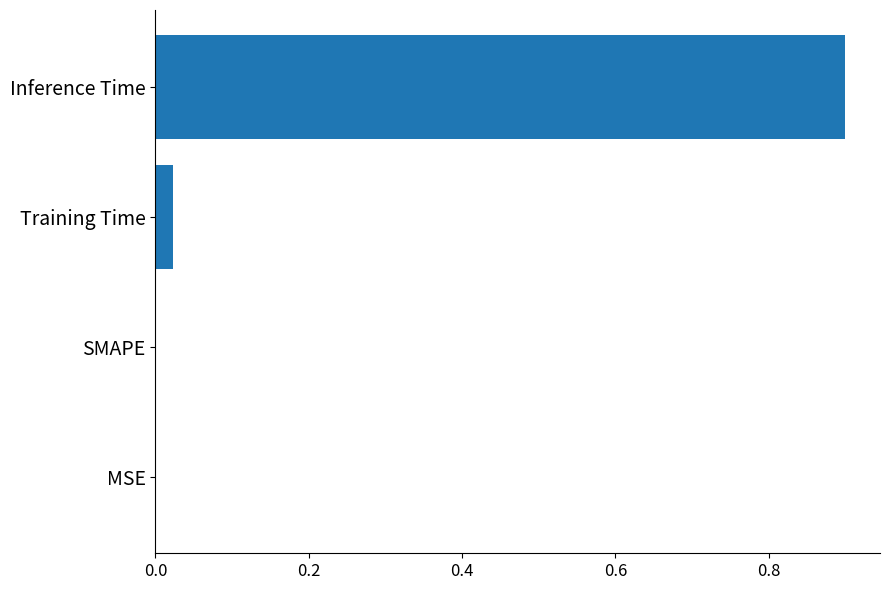

What is the sum of all values?

0.9